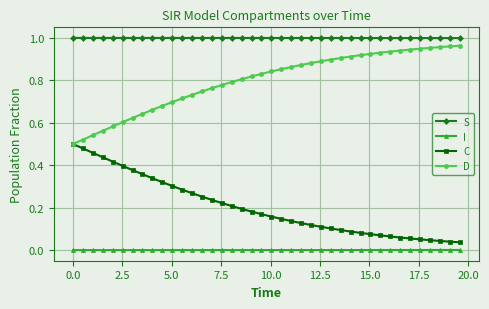

Which series has the largest total across all categories?

S